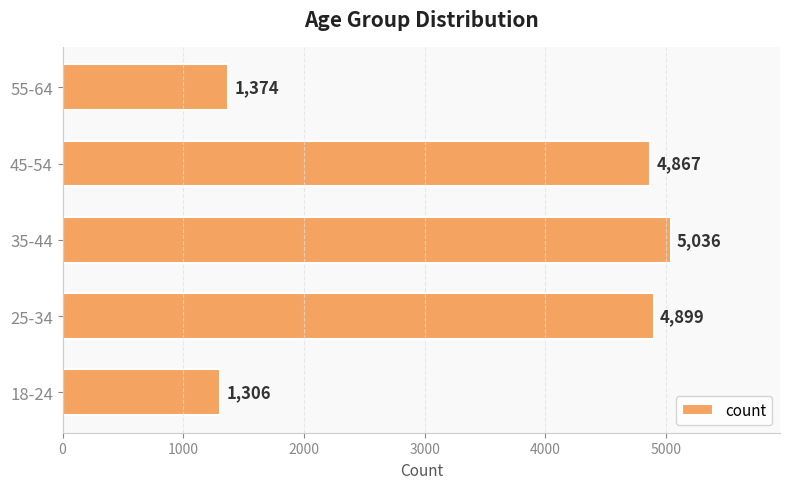

Between 35-44 and 18-24, which is larger?

35-44